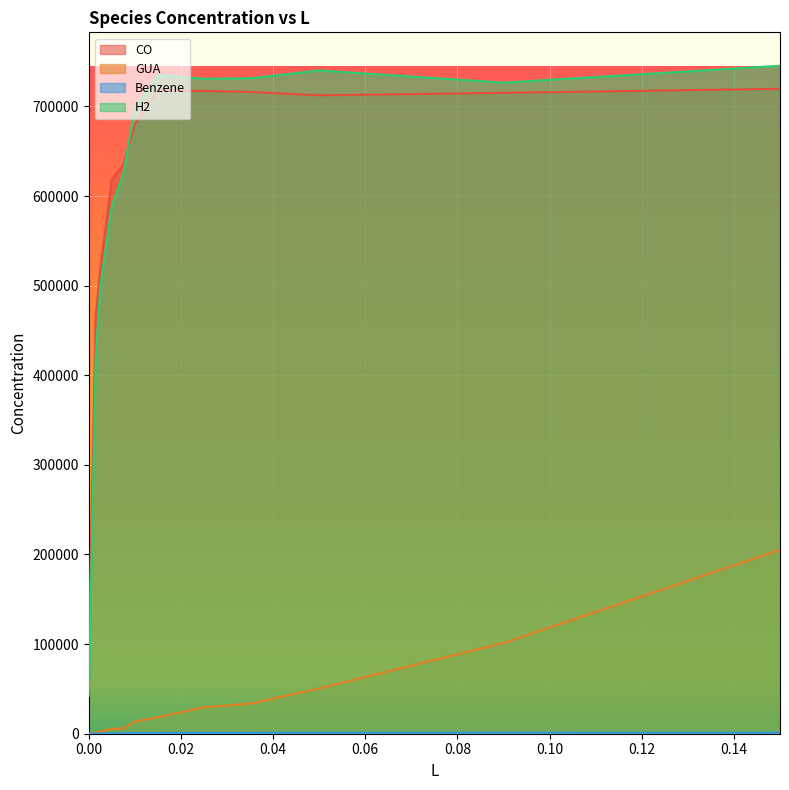

List the series in order of their peak value, highest first.

H2, CO, GUA, Benzene